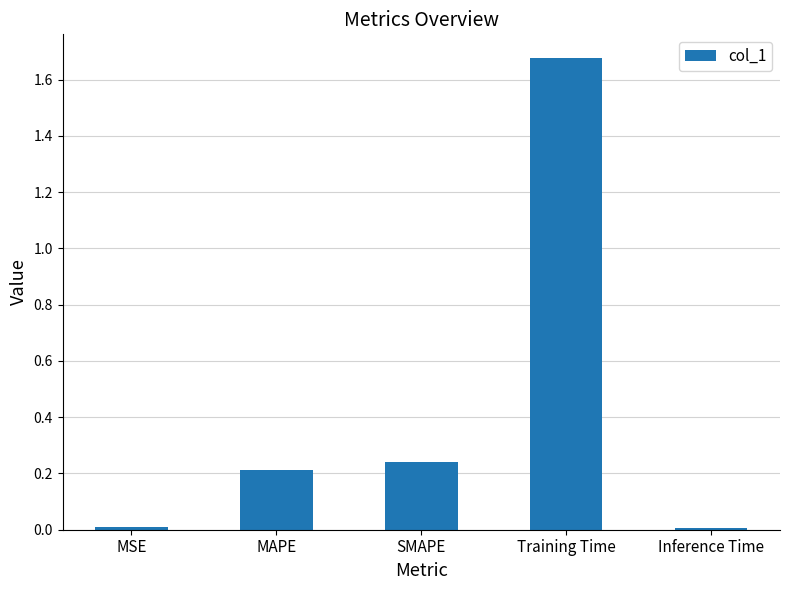

Which category has the highest value across all series?

Training Time